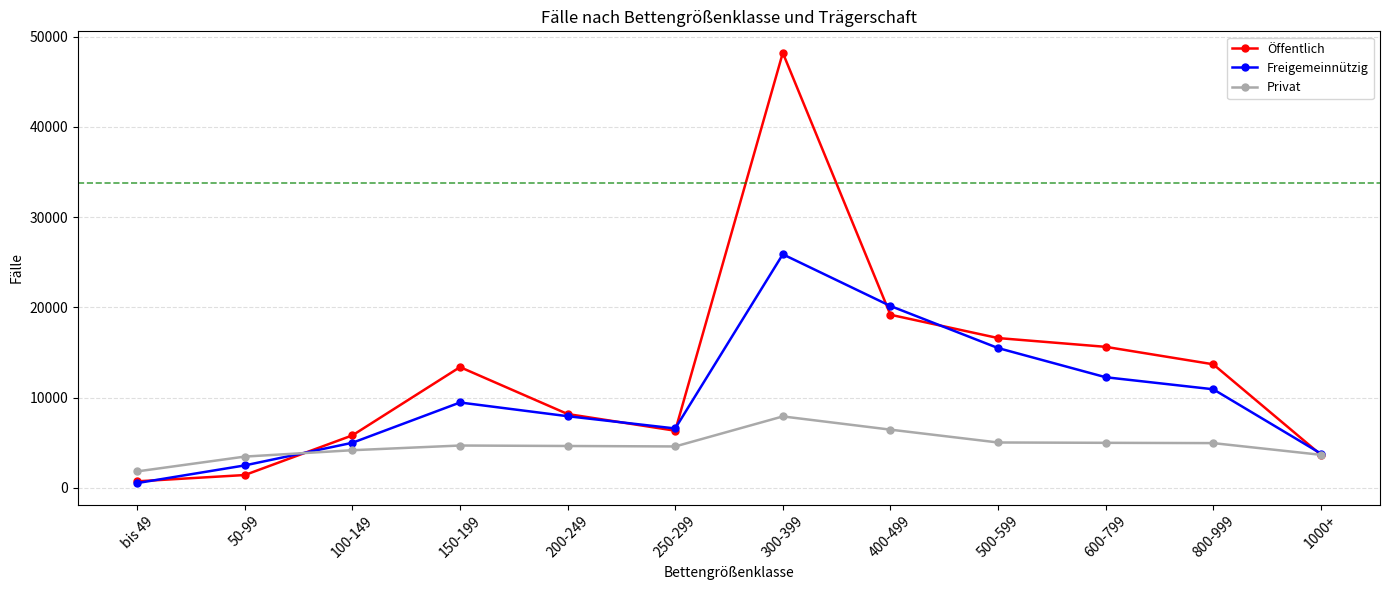

True or false: Öffentlich has a value of 10931 at 400-499.

False